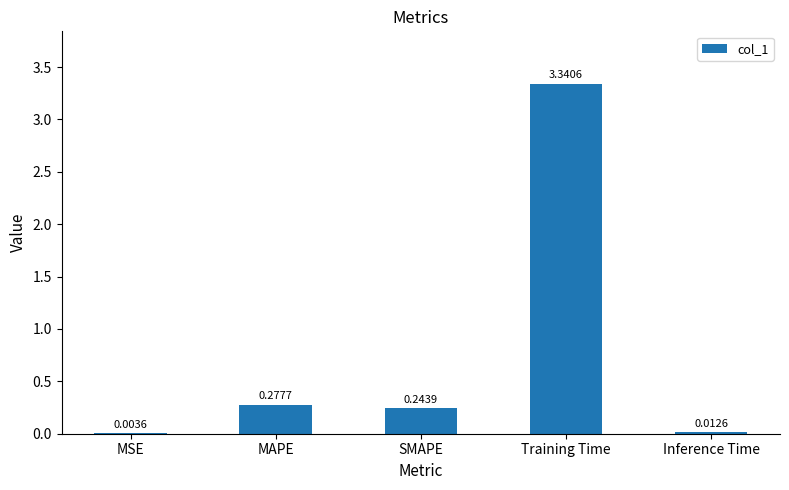

At which category does the chart reach its peak across all series?

Training Time